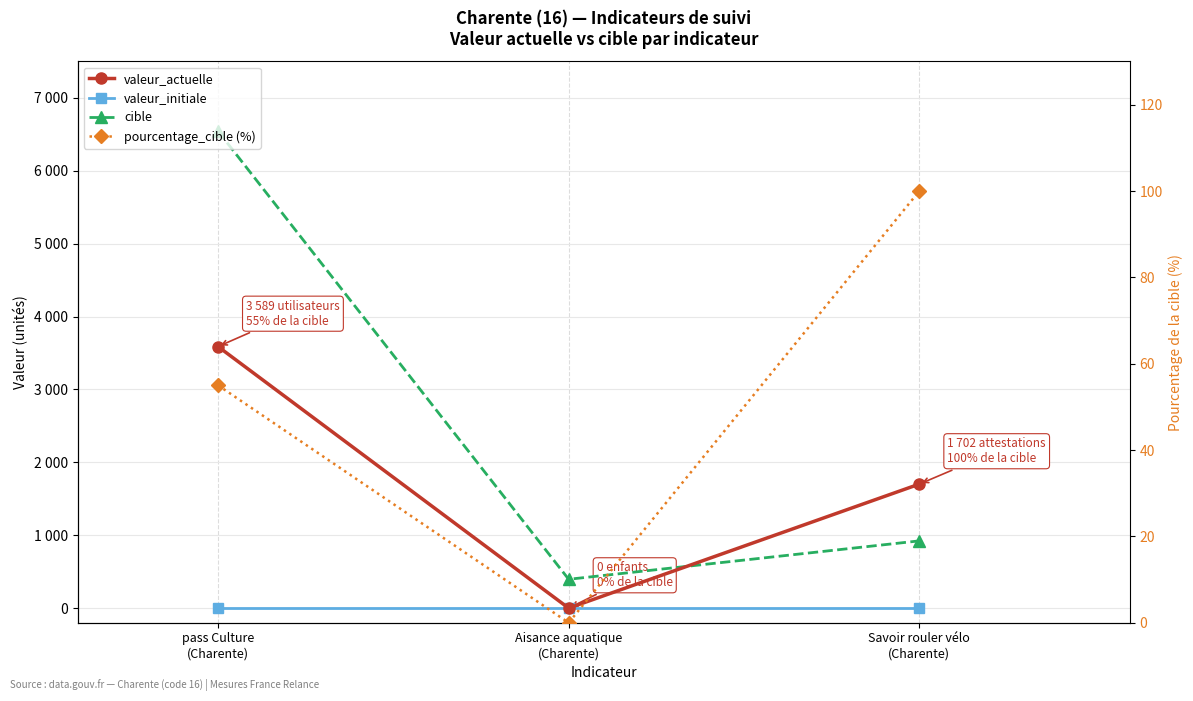

How many data points does each series have?

3